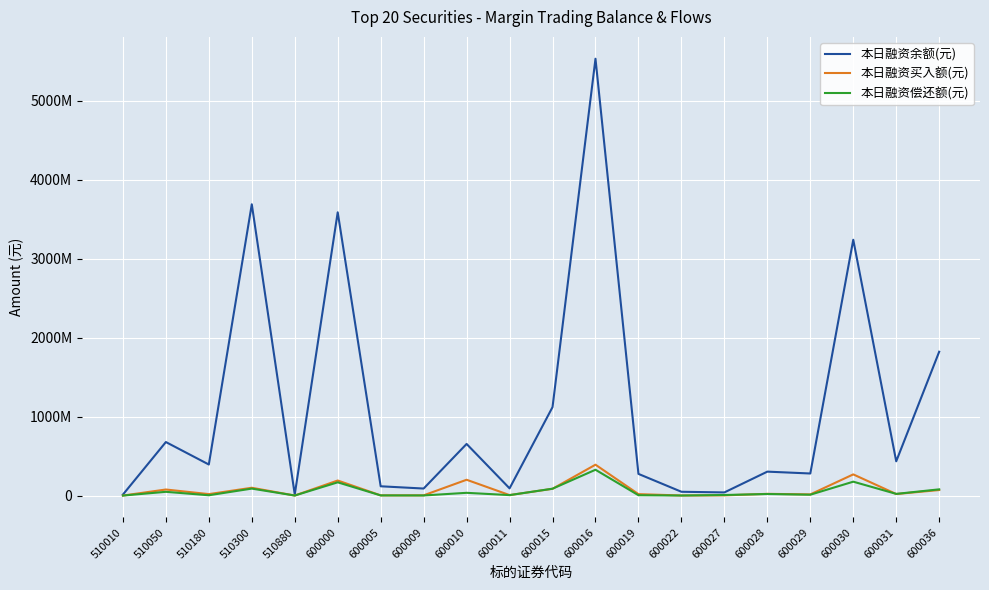

Does the chart have visible grid lines?

Yes